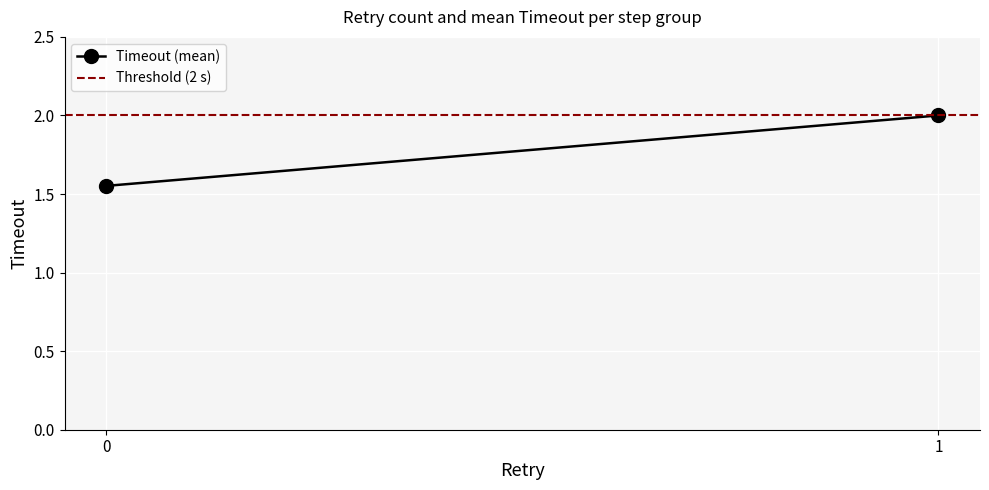

How many lines are shown in the chart?

2